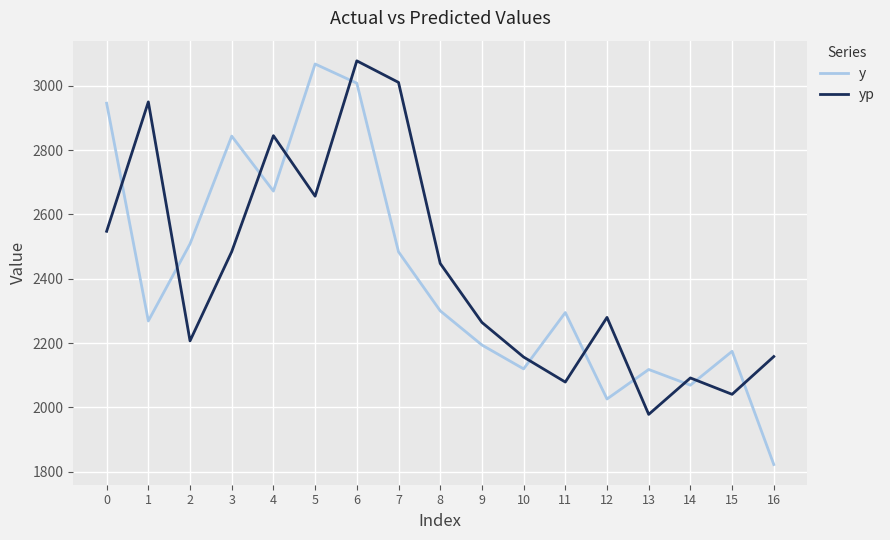

Is this an area chart (filled region under the line)?

No